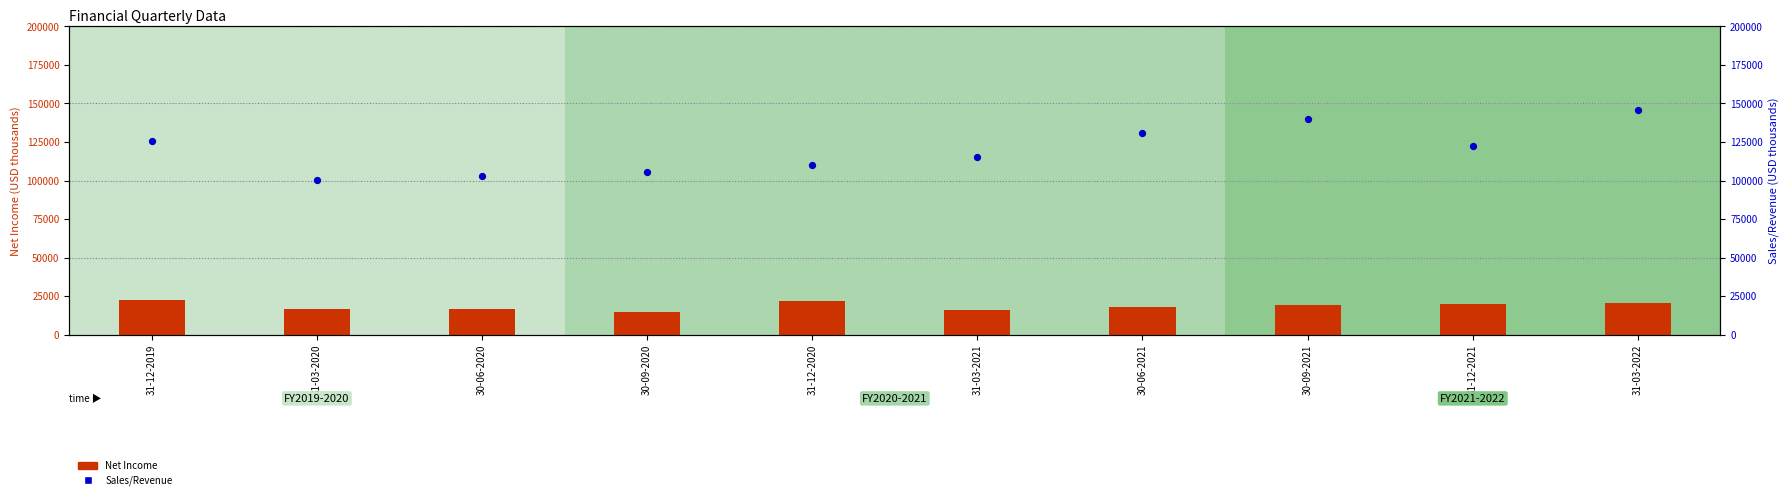

Which series contains the highest Y value?

Sales/Revenue